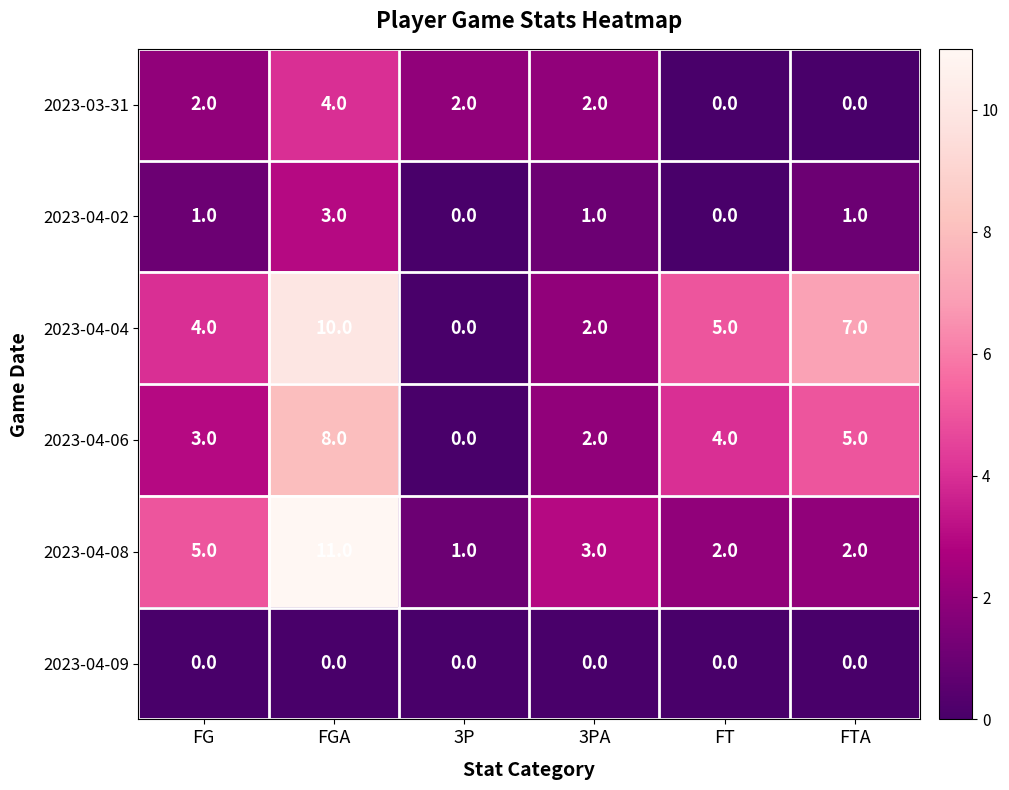

Is the value of 2023-04-08 at FTA greater than the value of 2023-04-02 at 3P?

Yes